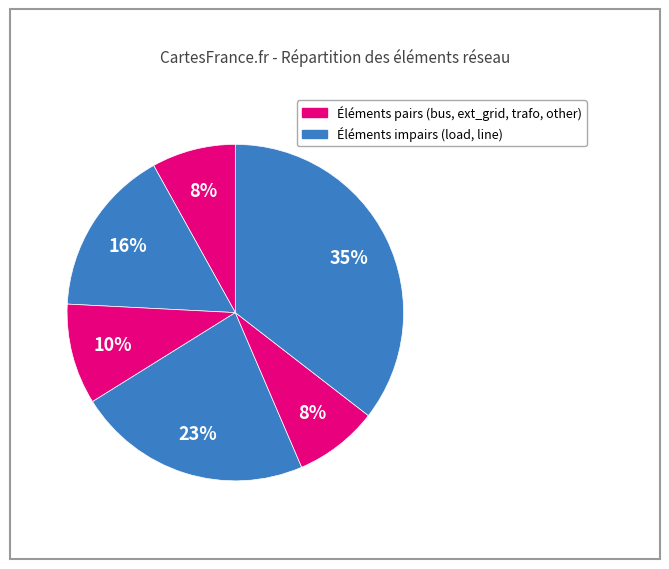

How many slices are in this pie chart?

6